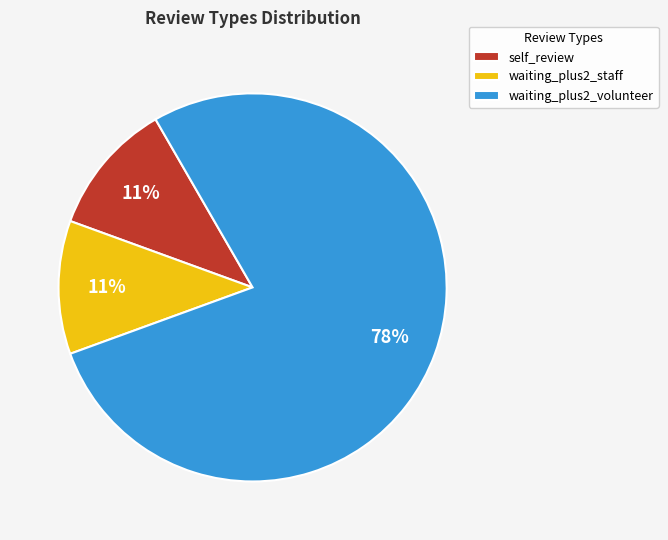

To the nearest percent, what is the combined percentage of waiting_plus2_volunteer and waiting_plus2_staff?

89%